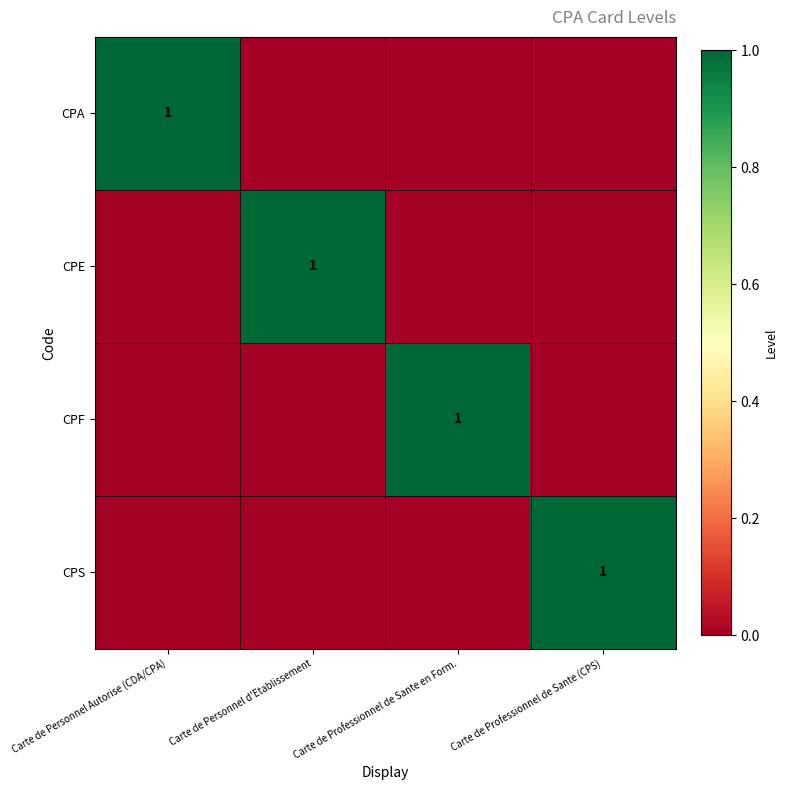

The value of CPF at Carte de Professionnel de Sante en Form. is 0. True or false?

False